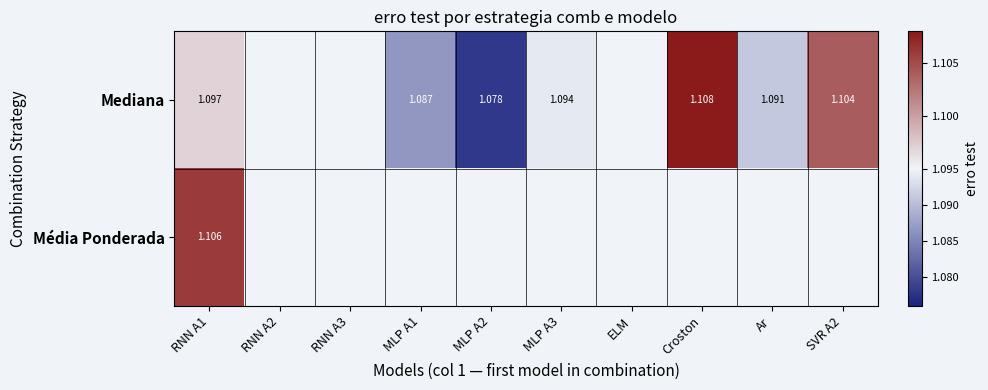

Where is Mediana nearest to the value 1?

MLP A2